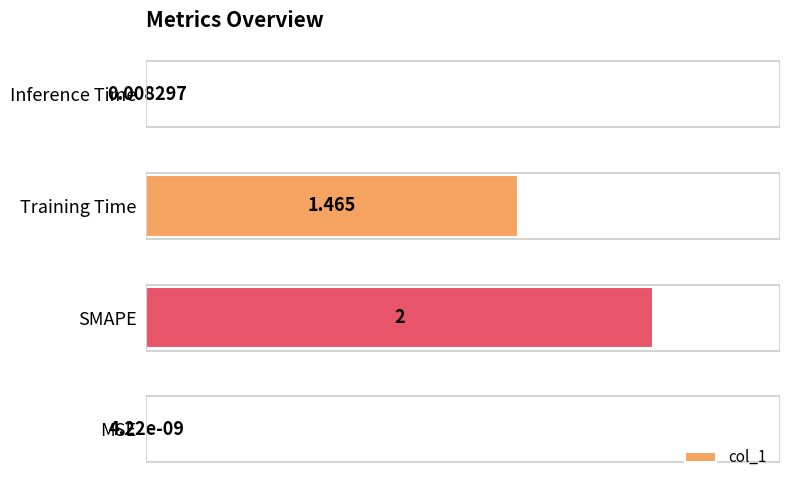

Which has a higher value, Training Time or Inference Time?

Training Time